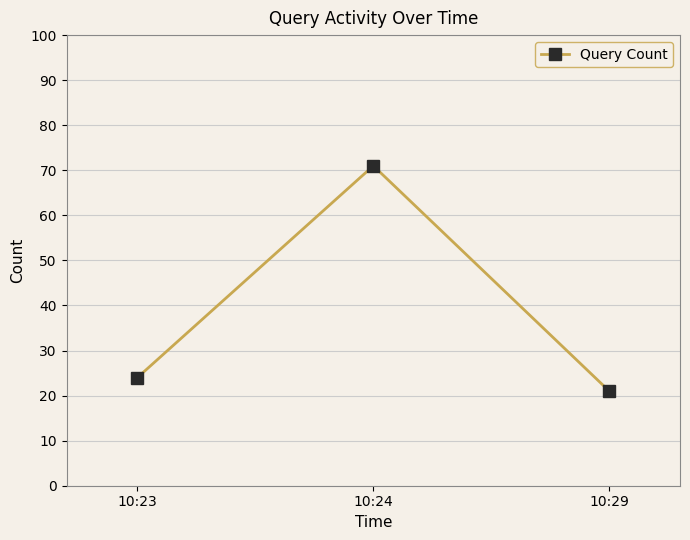

Reading left to right, list all the values displayed in this chart.

24	71	21